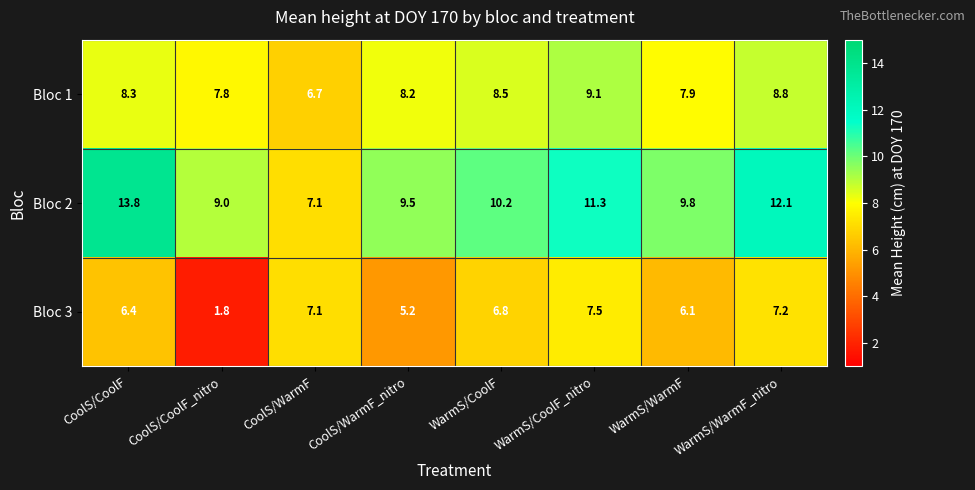

Which label corresponds to the smallest value in the chart?

CoolS/CoolF_nitro